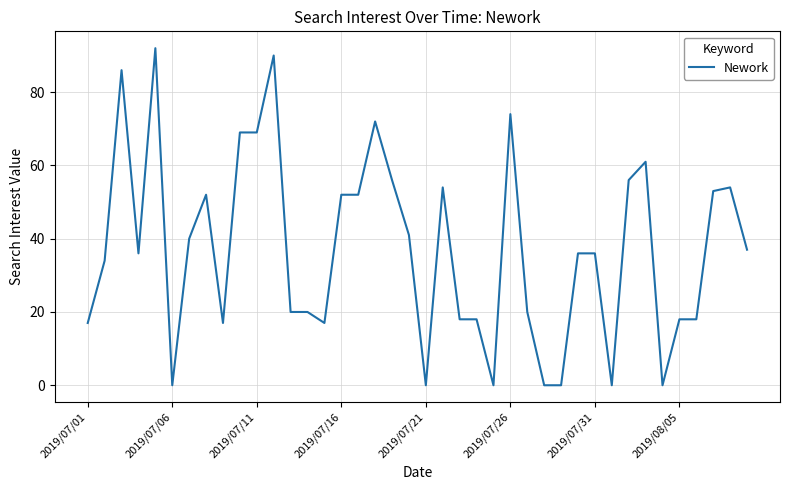

Where is the data nearest to the value 46?

19